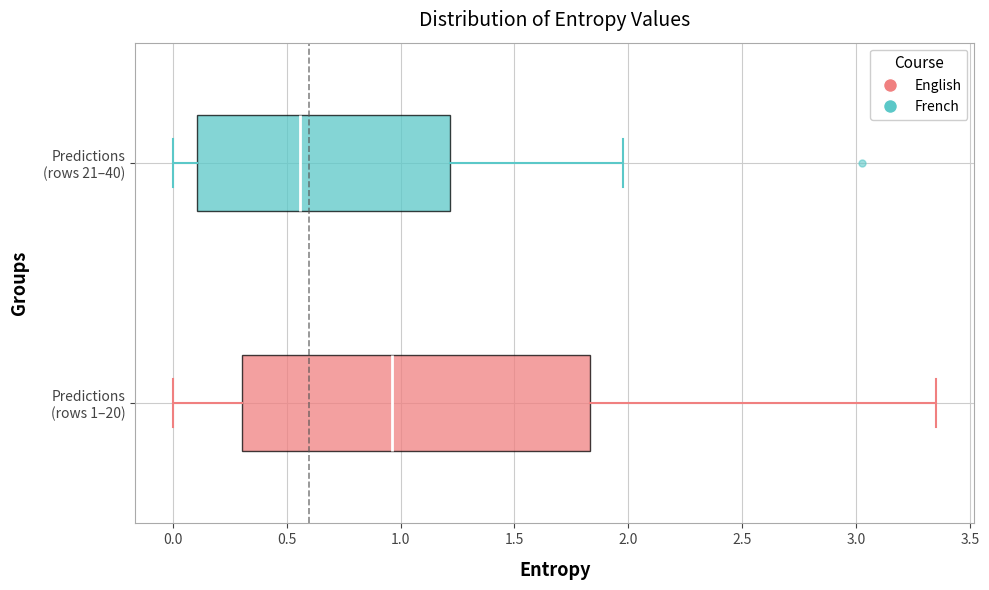

Comparing the boxes themselves (not the whiskers), which one is the widest?

Predictions (rows 1–20)